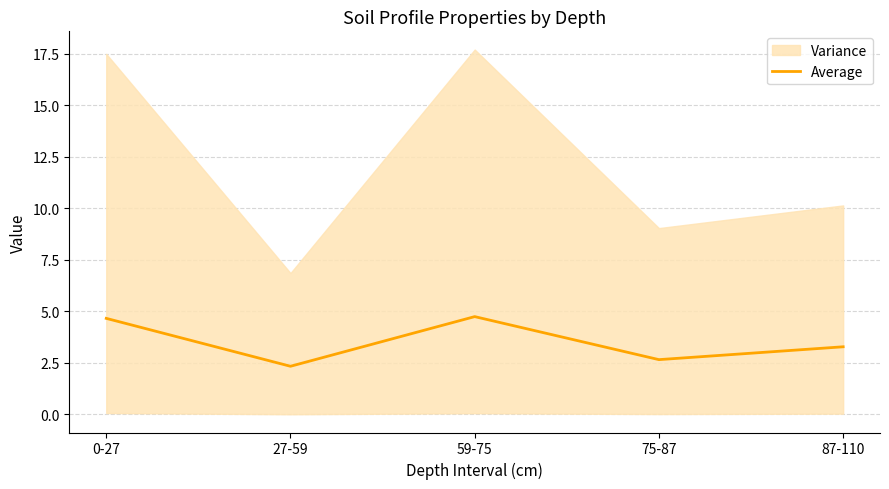

At which label does the data first exceed 3?

0-27